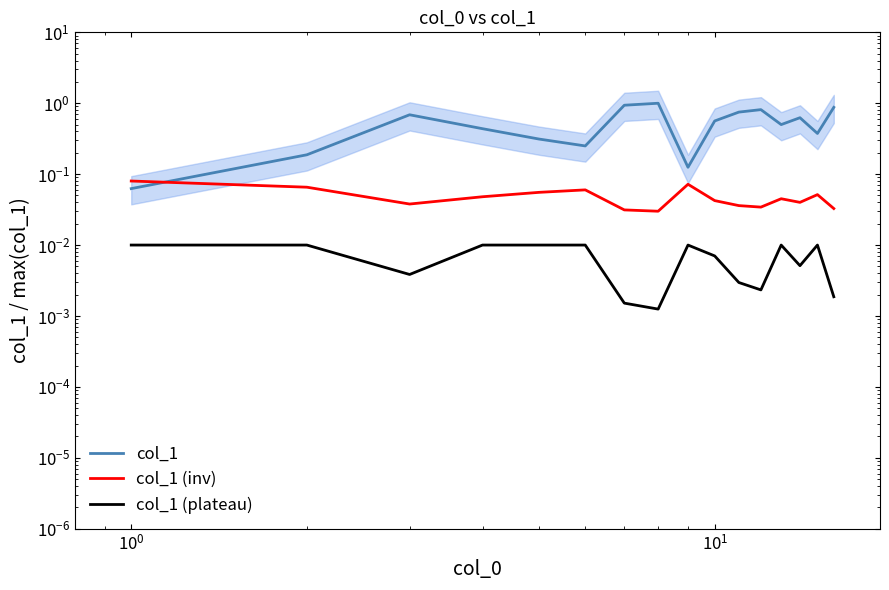

True or false: col_1 (plateau) has more than 1 points higher than both neighbors.

True